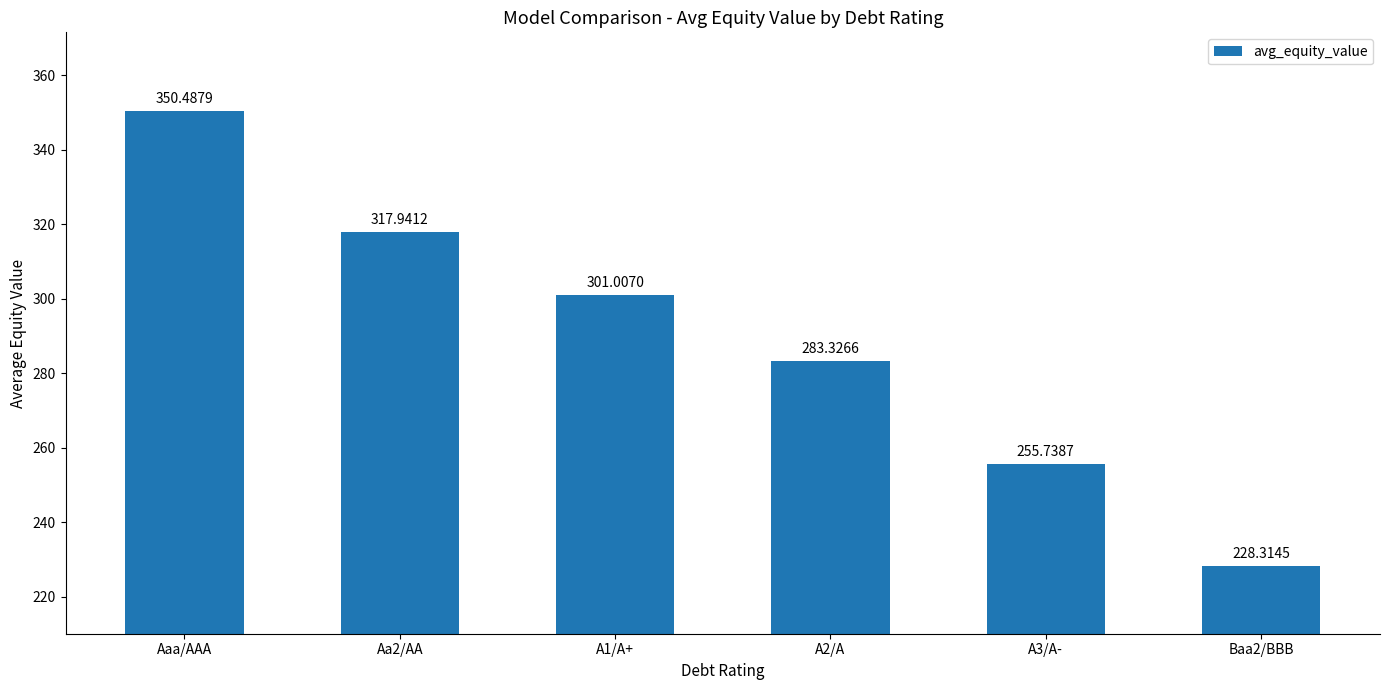

Reading left to right, transcribe all the data shown in this chart.

350.5	317.9	301.0	283.3	255.7	228.3